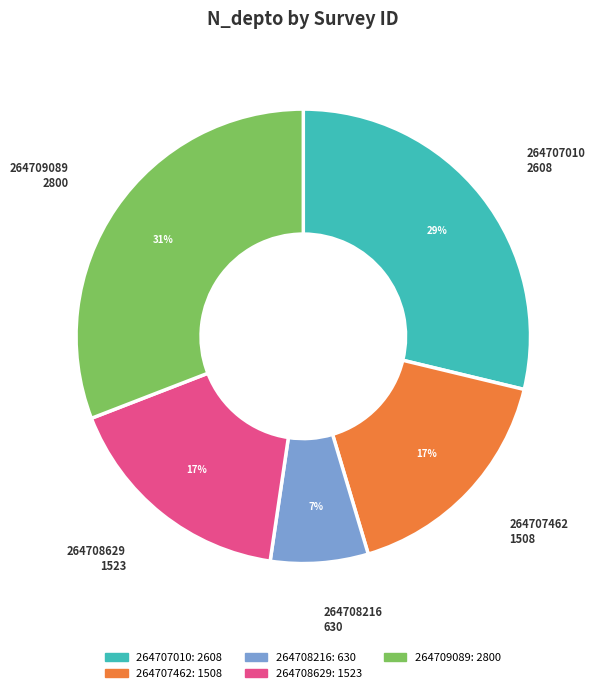

Is there any slice that represents more than half of the pie?

No